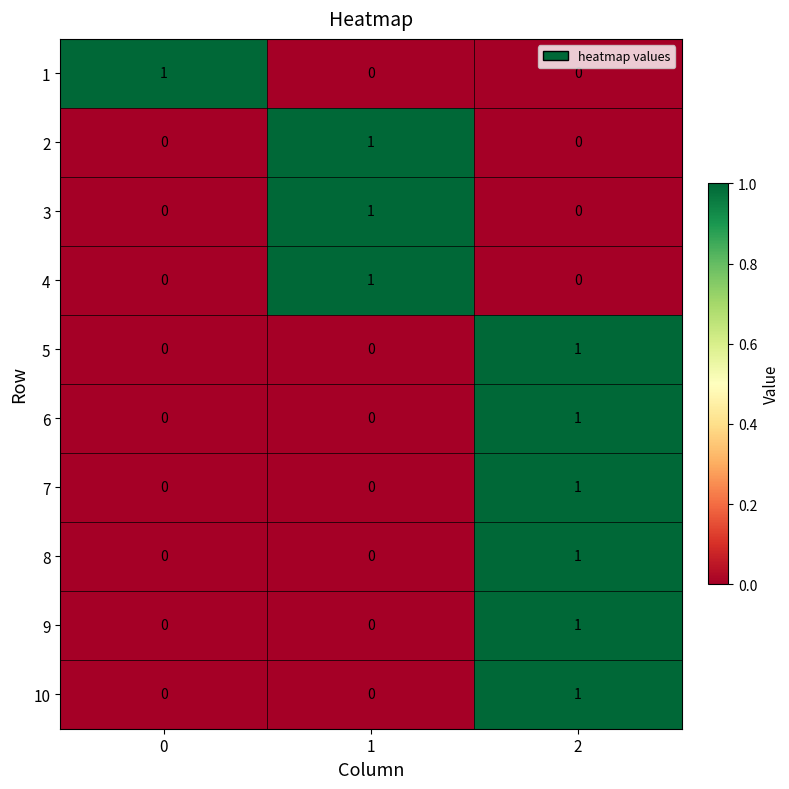

The 7 series shows 0 at 1. True or false?

True